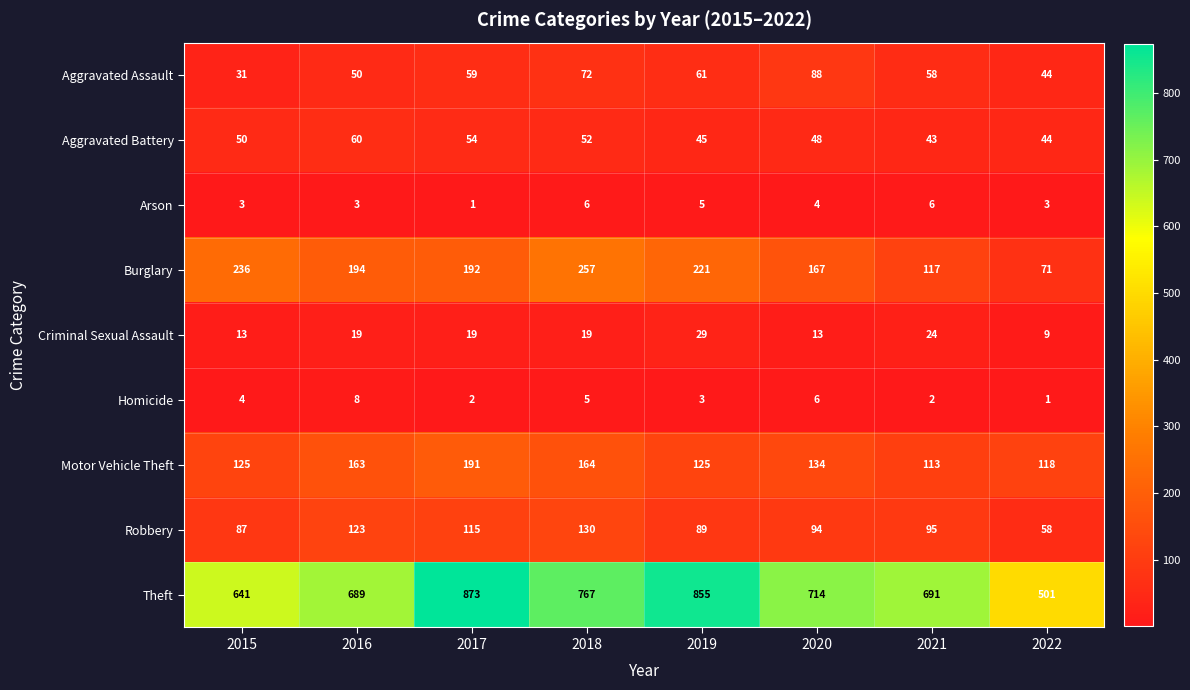

At which label does Theft reach its minimum?

2022